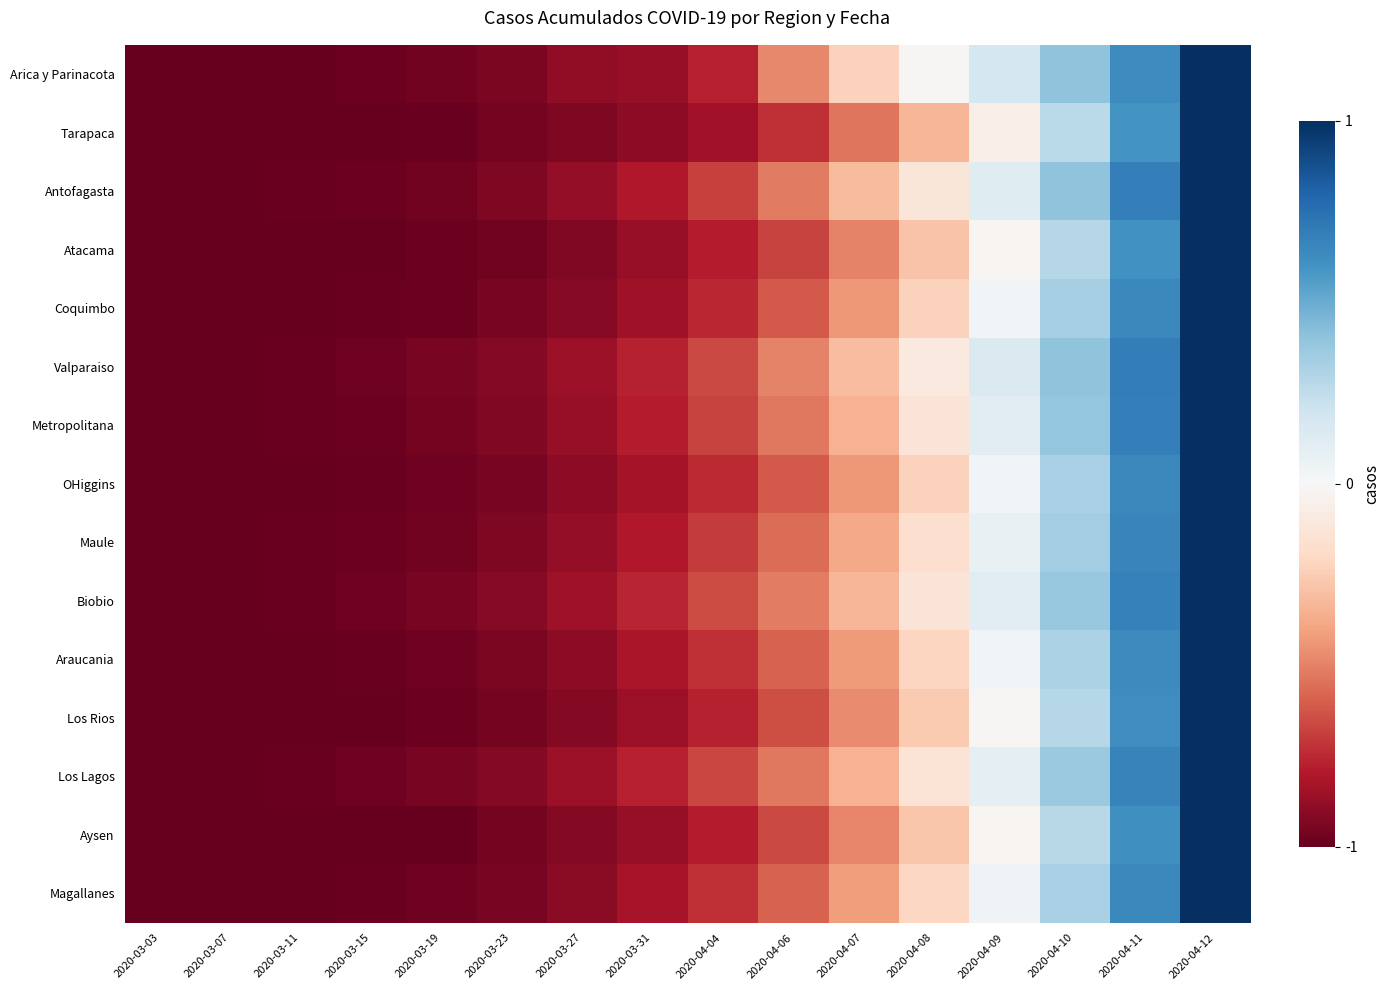

At how many categories does at least one series exceed 0?

4